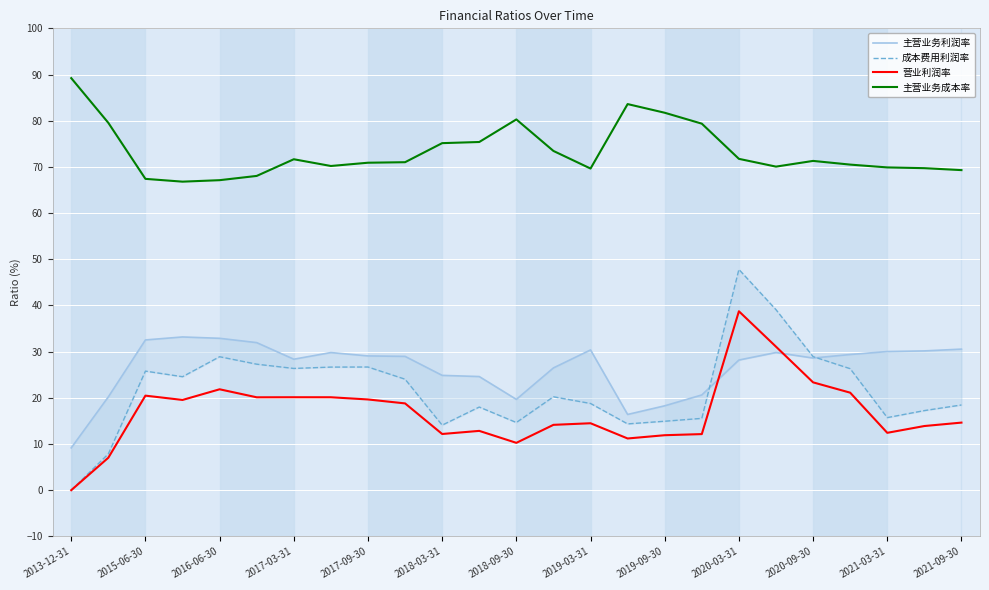

How many times do 成本费用利润率 and 主营业务利润率 cross each other?

2